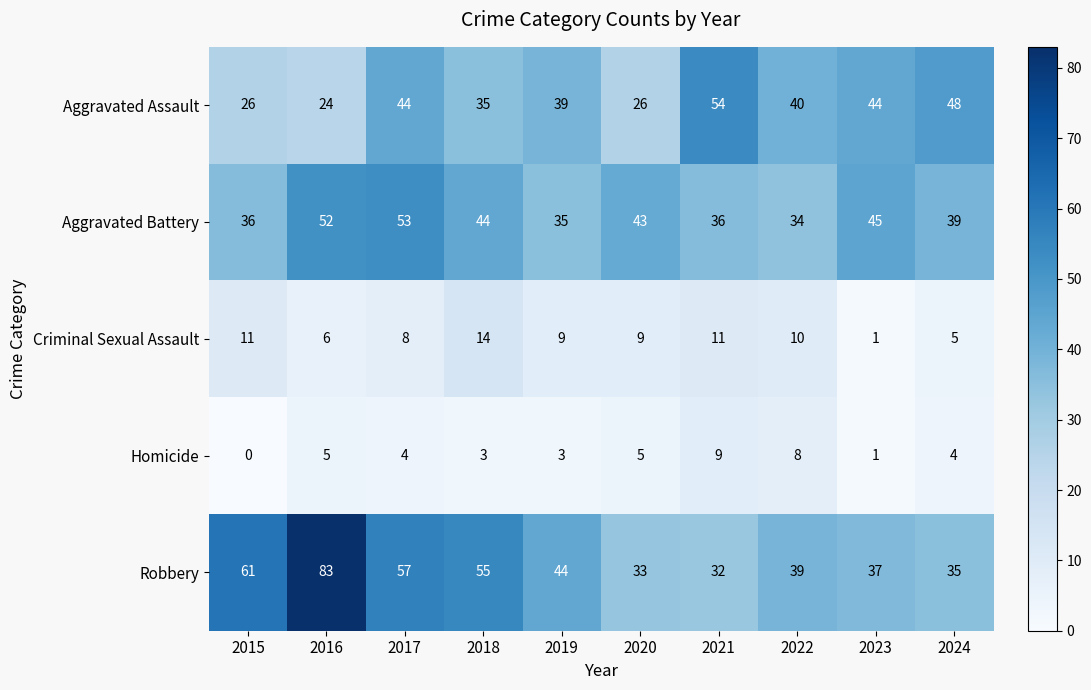

True or false: Criminal Sexual Assault has a value of 11 at 2021.

True